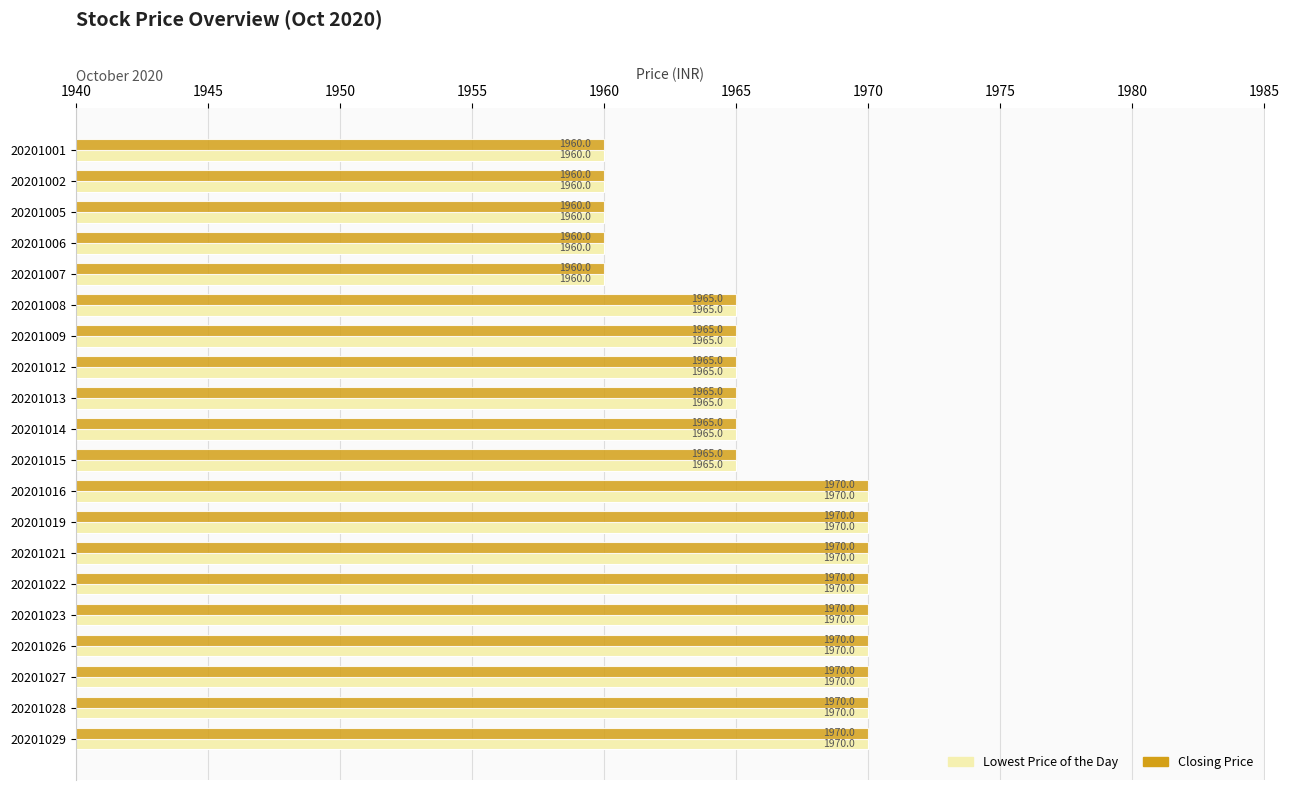

Is the value of Lowest Price of the Day at 20201023 greater than the value of Closing Price at 20201001?

Yes